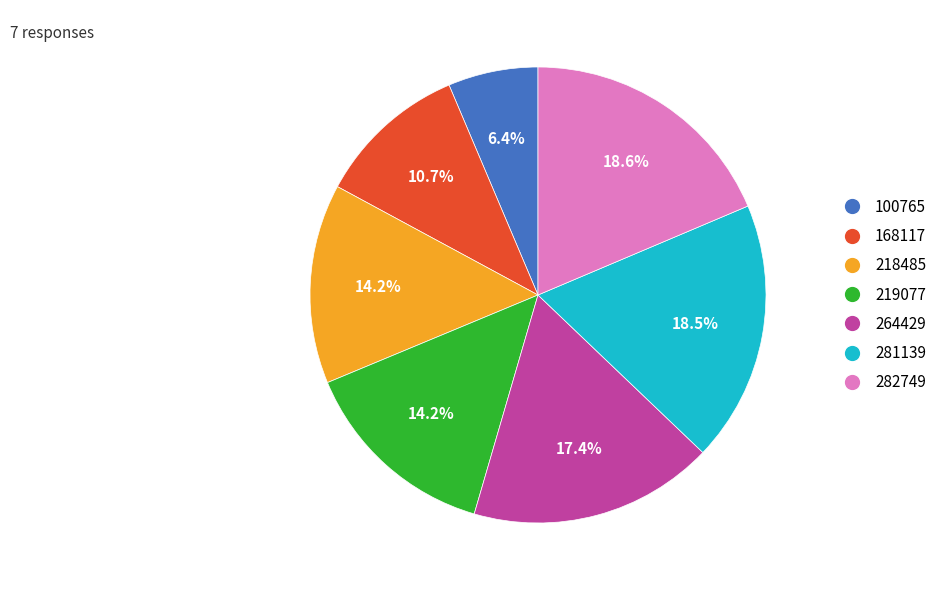

Combined, do 282749 and 168117 account for over 50%?

No